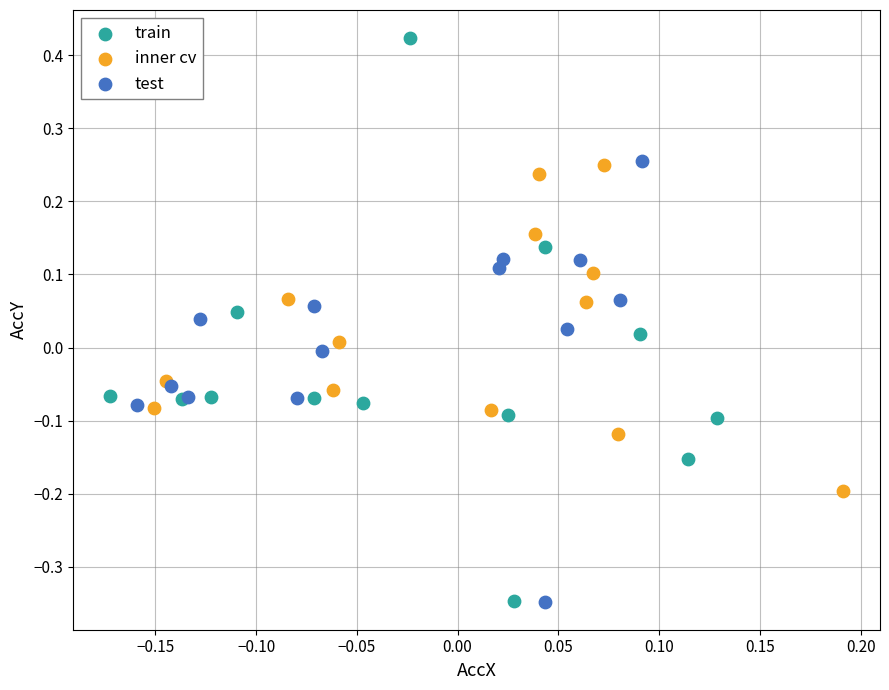

Which series has the largest Y range (max minus min)?

train